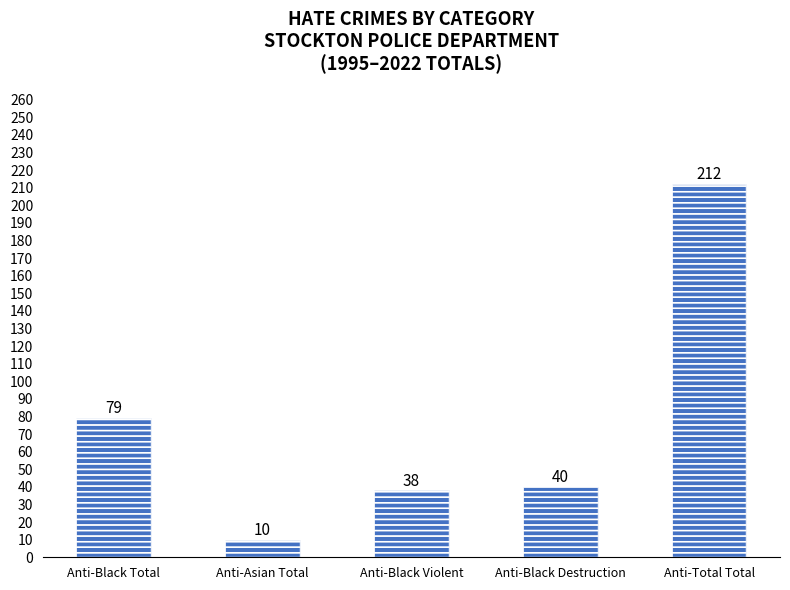

The chart shows a value of 212 at Anti-Total Total. True or false?

True